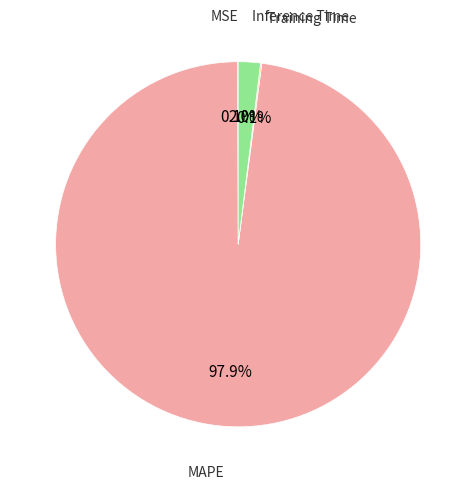

Is there a majority slice in this chart?

Yes